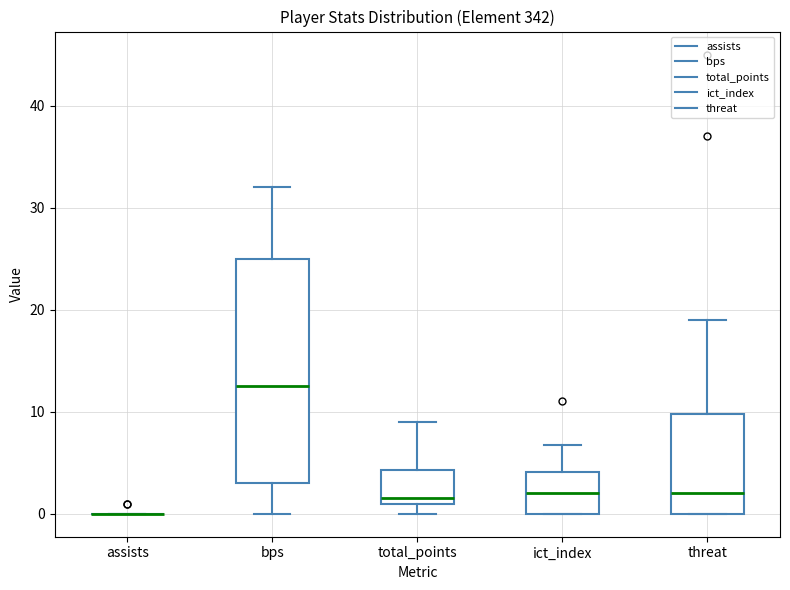

Reading left to right, read every box against the y-axis: the position of its median line, the range the box covers, and the ends of its whiskers. The values are not printed on the chart, so give them approximately, as read against the axis.

assists: box collapsed to a line at 0, whiskers 0 to 0
bps: median 13, box 3 to 25, whiskers 0 to 32
total_points: median 2, box 1 to 4, whiskers 0 to 9
ict_index: median 2, box 0 to 4, whiskers 0 to 7
threat: median 2, box 0 to 10, whiskers 0 to 19